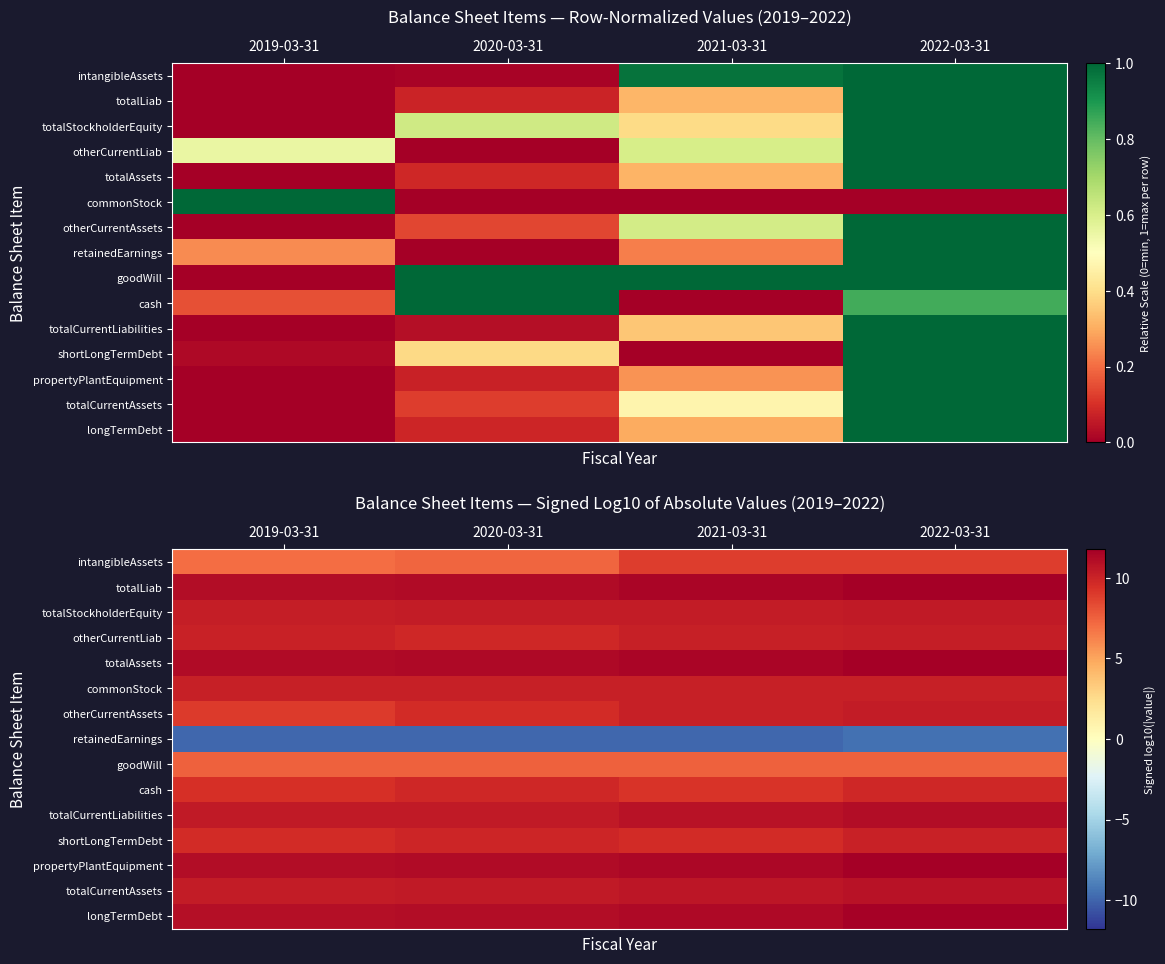

What is the smallest value displayed?

-9.9